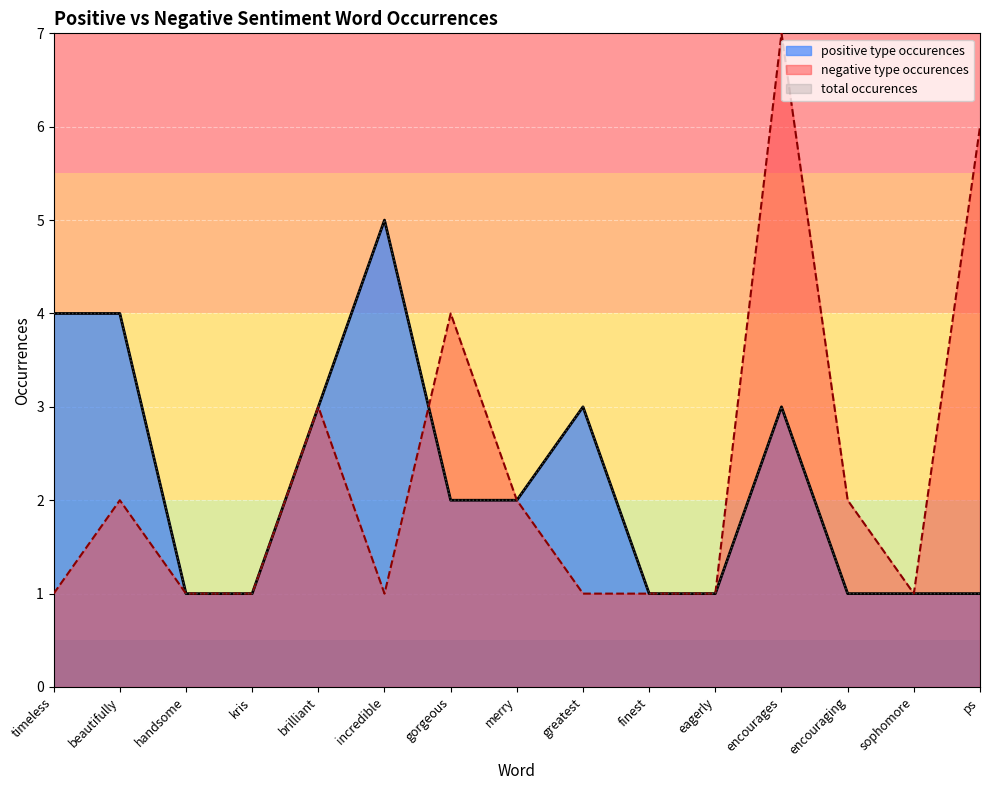

Is the value of type occurences at greatest greater than the value of total occurences at sophomore?

Yes